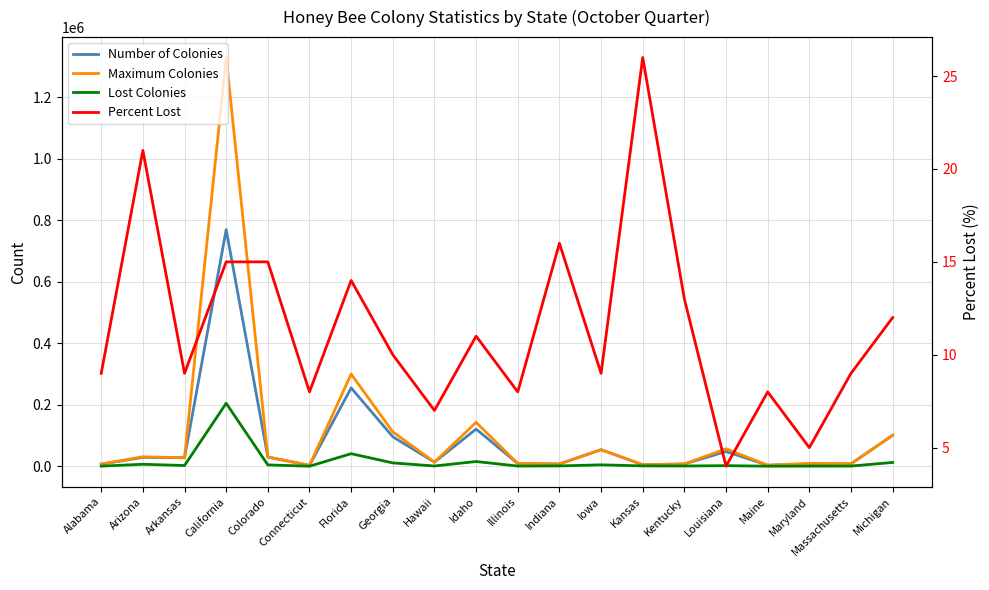

List the series in order of their peak value, highest first.

Maximum Colonies, Number of Colonies, Lost Colonies, Percent Lost